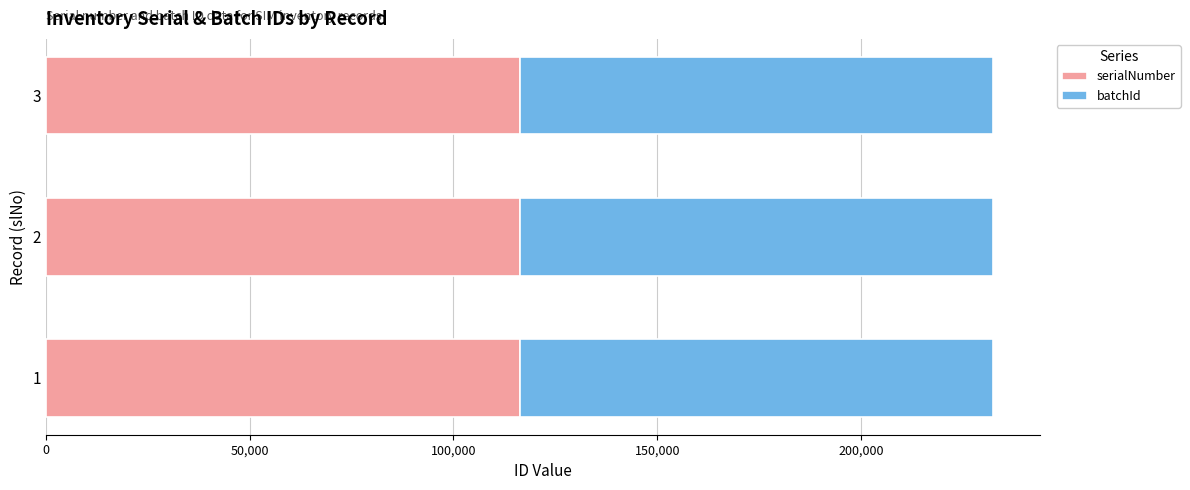

What is the sum of all serialNumber values?

348795